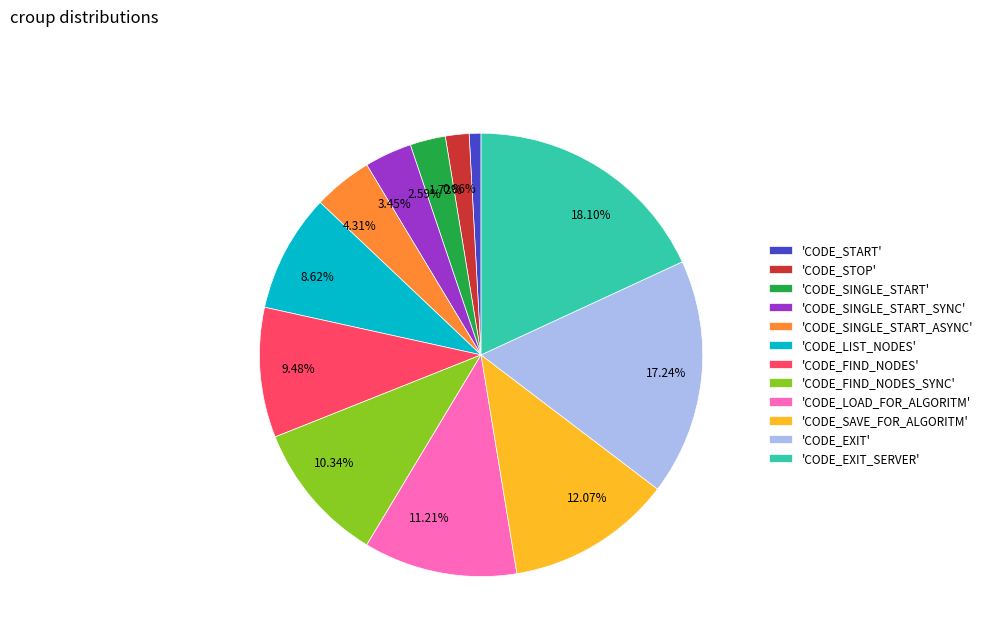

Is the sum of 8.62% and 12.07% greater than half?

No